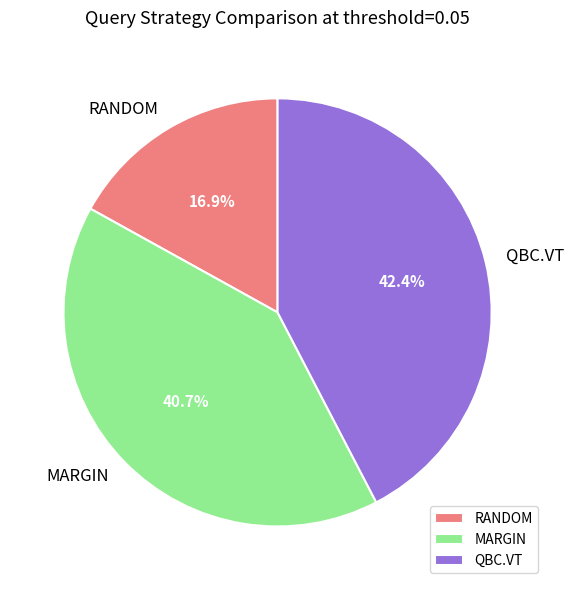

Is it true that RANDOM is 17% of the pie?

True